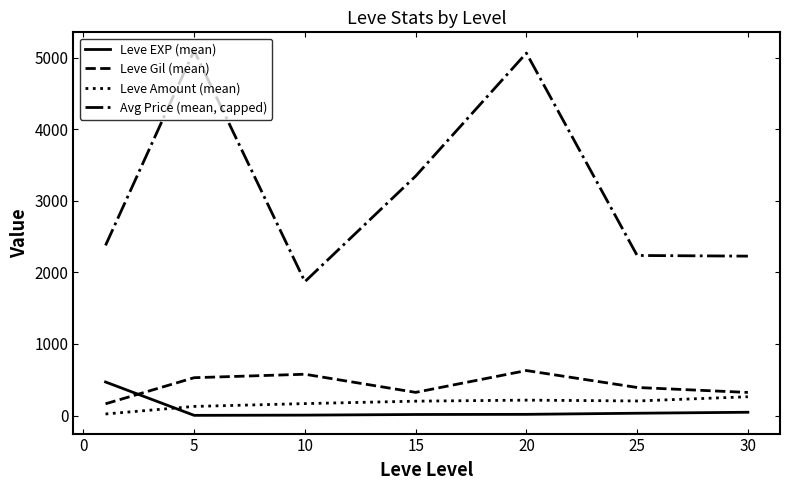

What is the maximum value for Leve Gil (mean)?

628.3